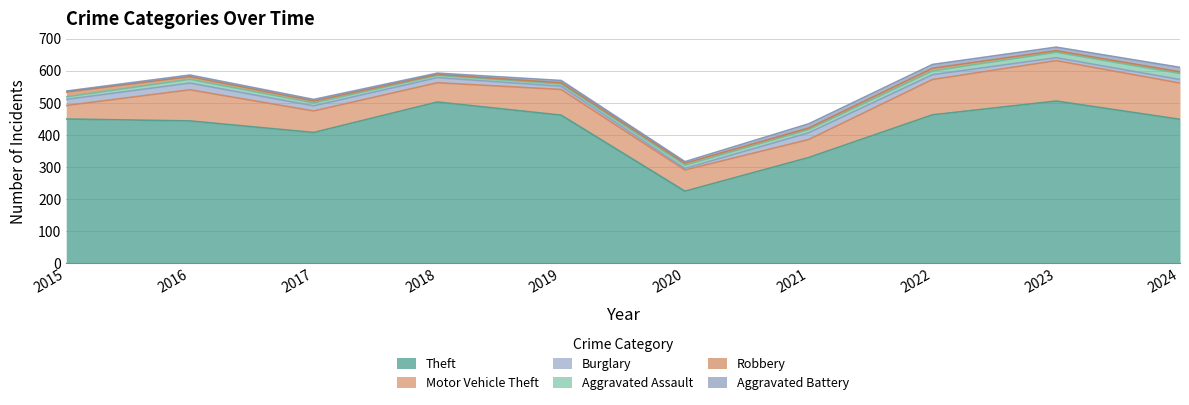

Does the chart display data point markers on the line(s)?

No